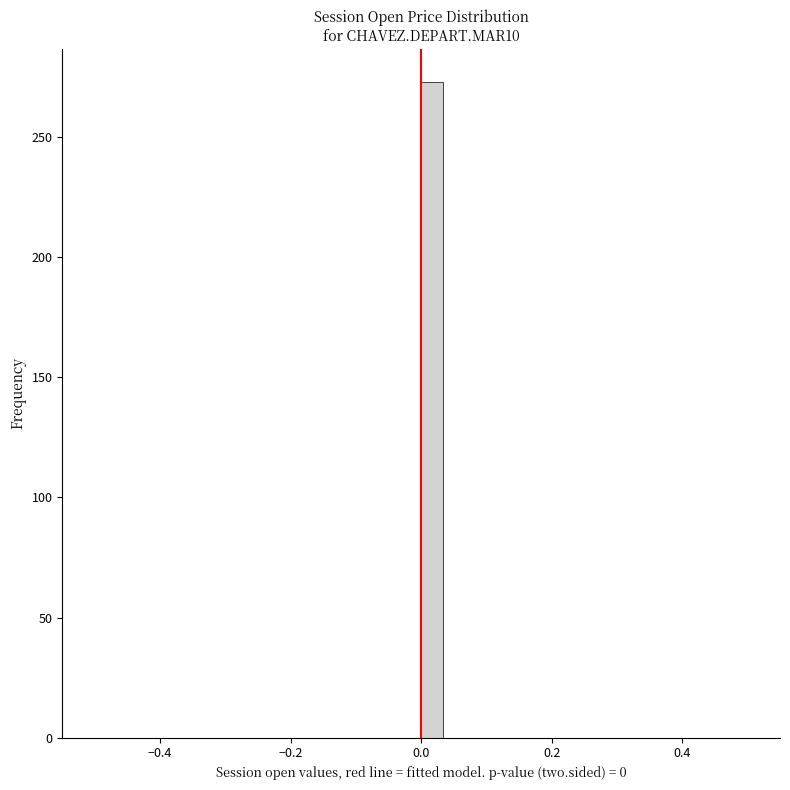

Read against the x-axis, roughly where is the centre of the tallest bar?

0.02